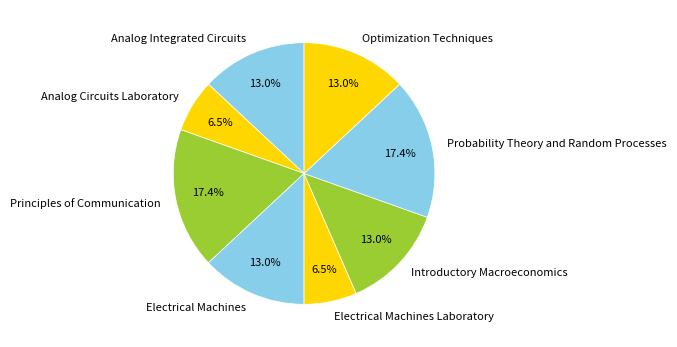

How many slices are in this pie chart?

8